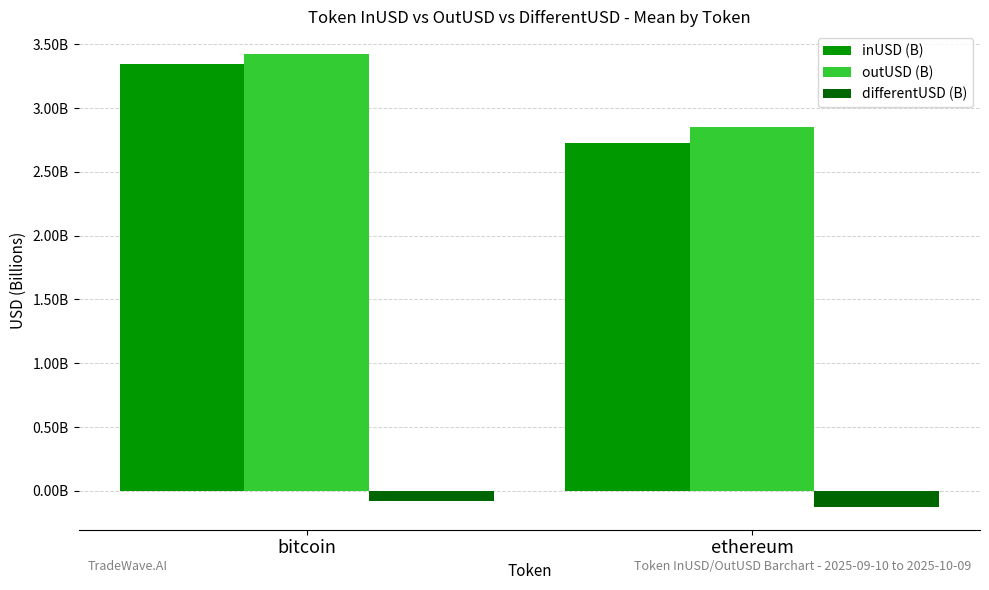

What is the approximate value of differentUSD (B) at bitcoin?

-0.1